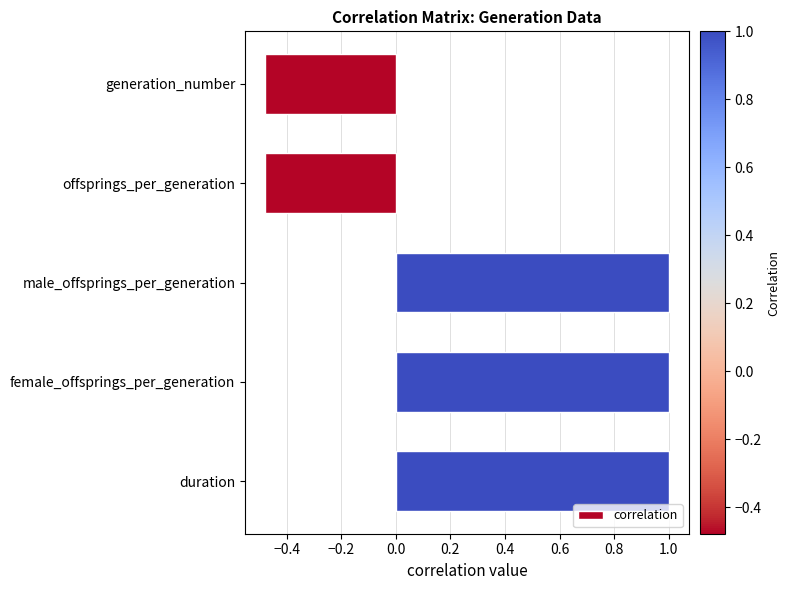

Read the value at female_offsprings_per_generation.

1.0